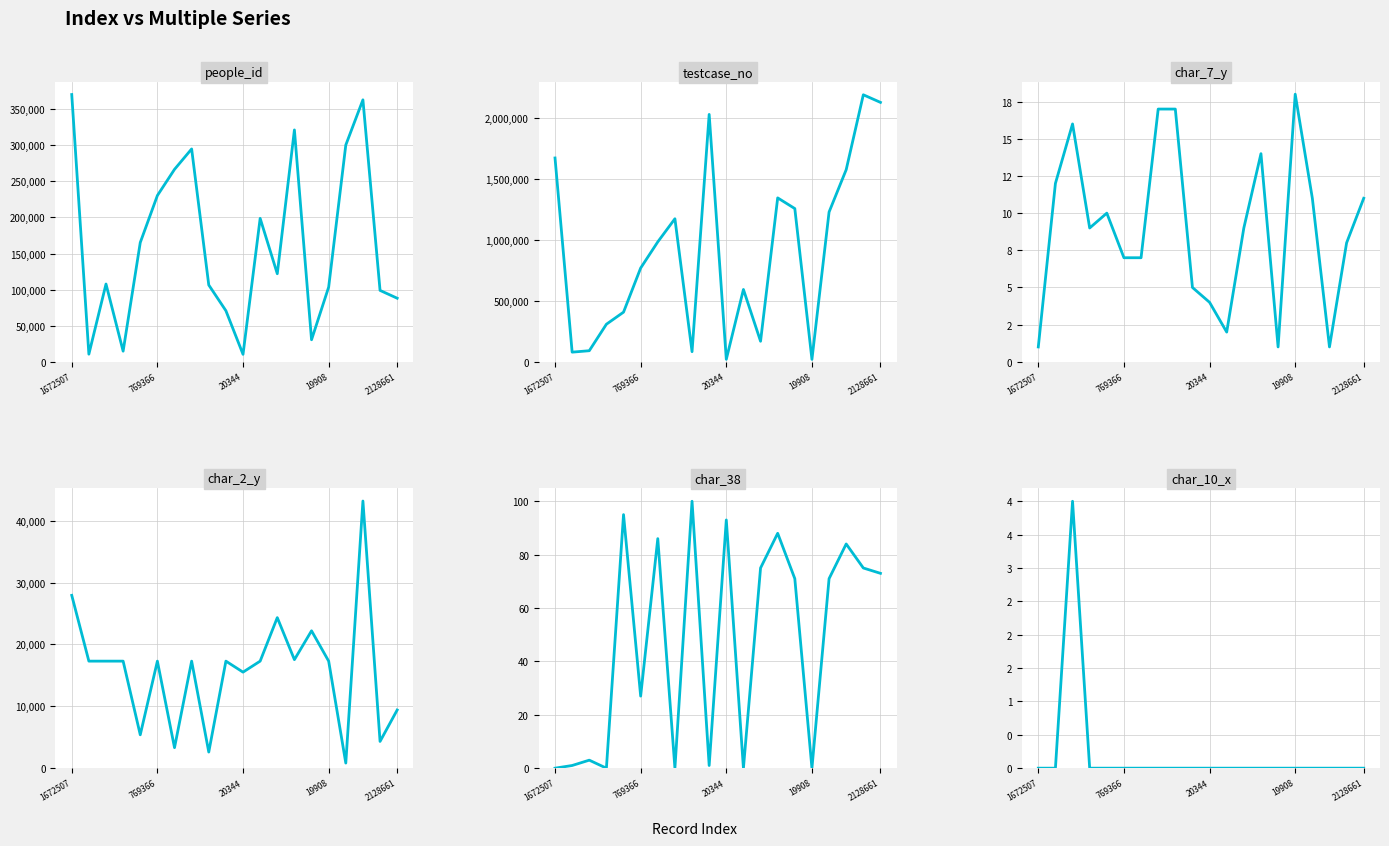

At which label does testcase_no first exceed 984271?

1672507